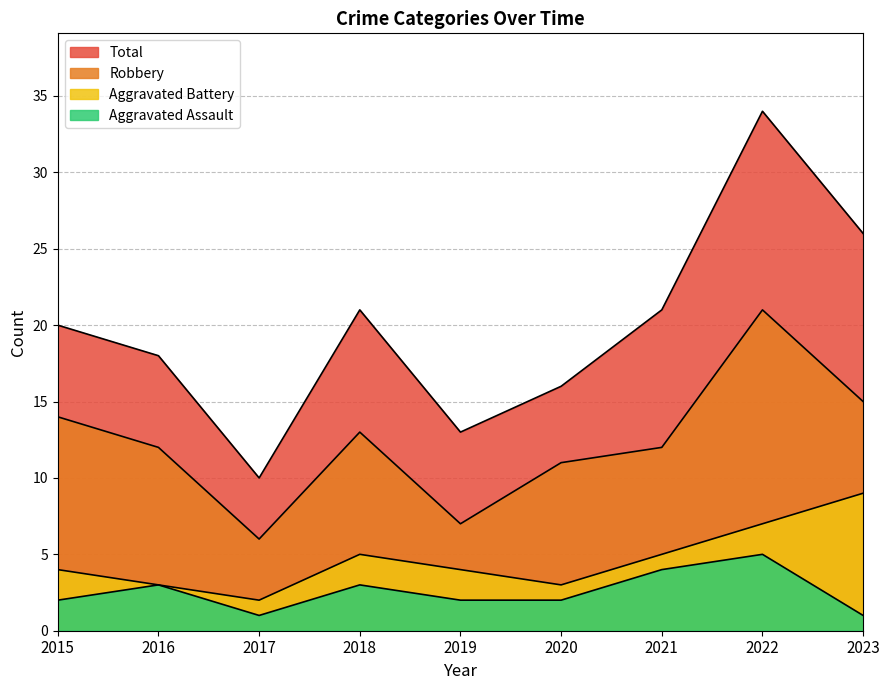

What is the total value across all series at 2020?

32